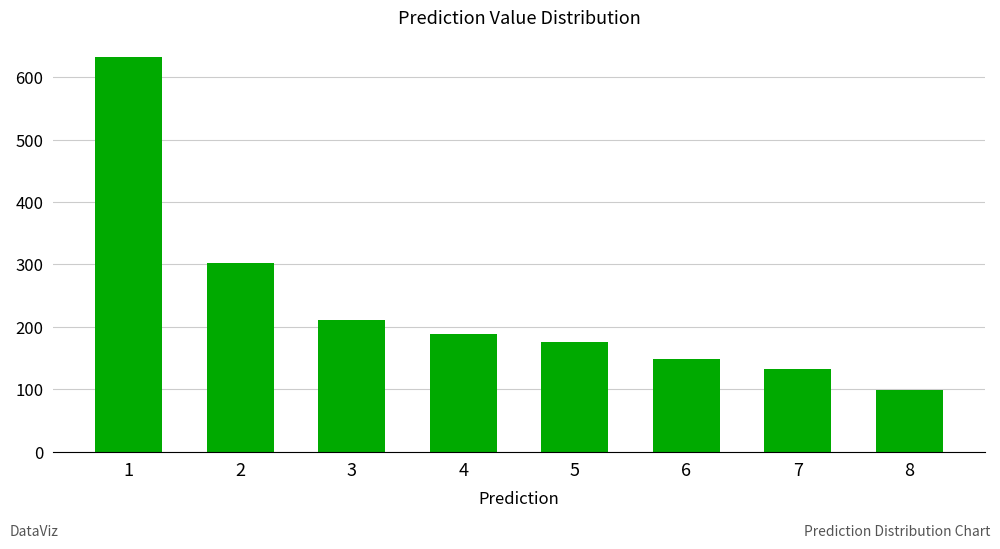

What is the difference between the second highest and second lowest values?

171